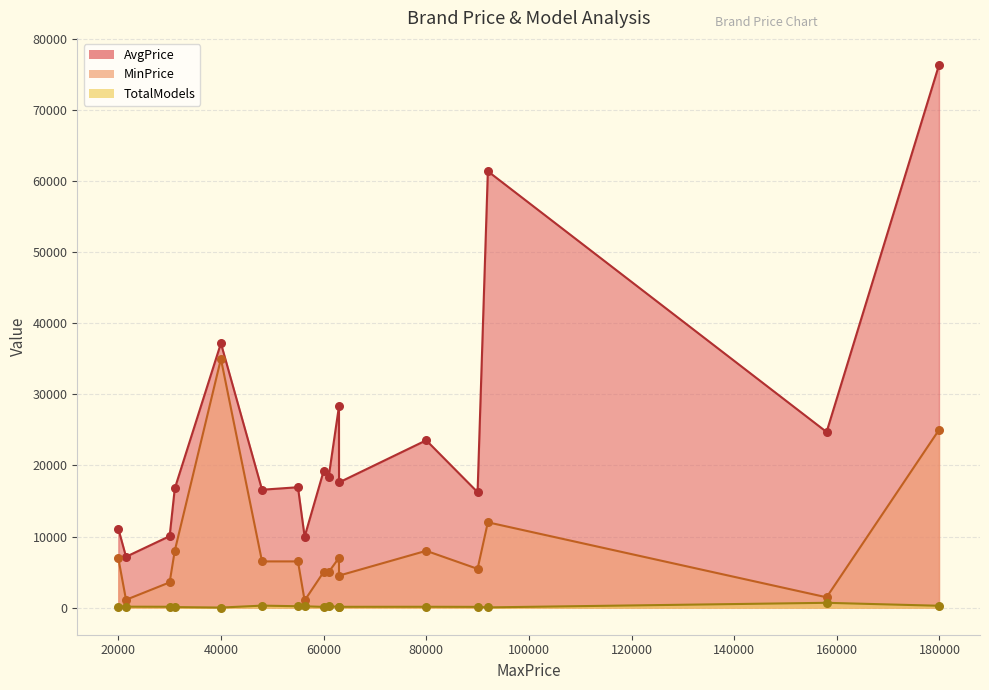

What are all the series names shown in the legend?

AvgPrice, MinPrice, TotalModels